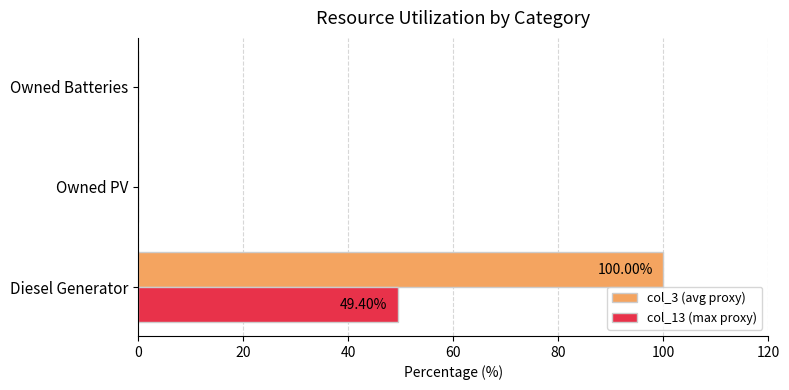

Is the value of col_13 (max proxy) at Owned Batteries greater than the value of col_3 (avg proxy) at Diesel Generator?

No